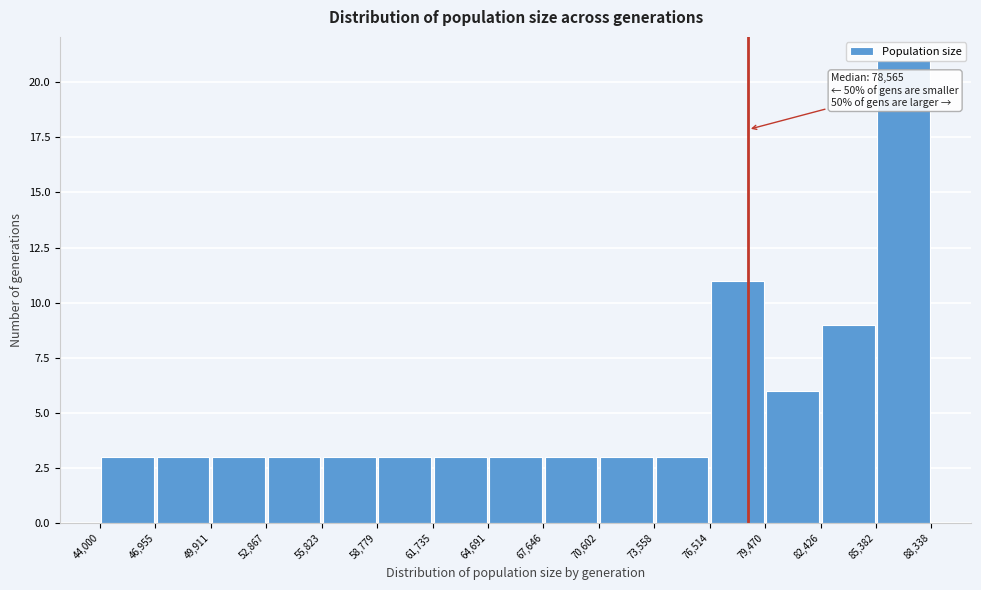

Over which range of the x-axis is the bar tallest?

85,382 to 88,338